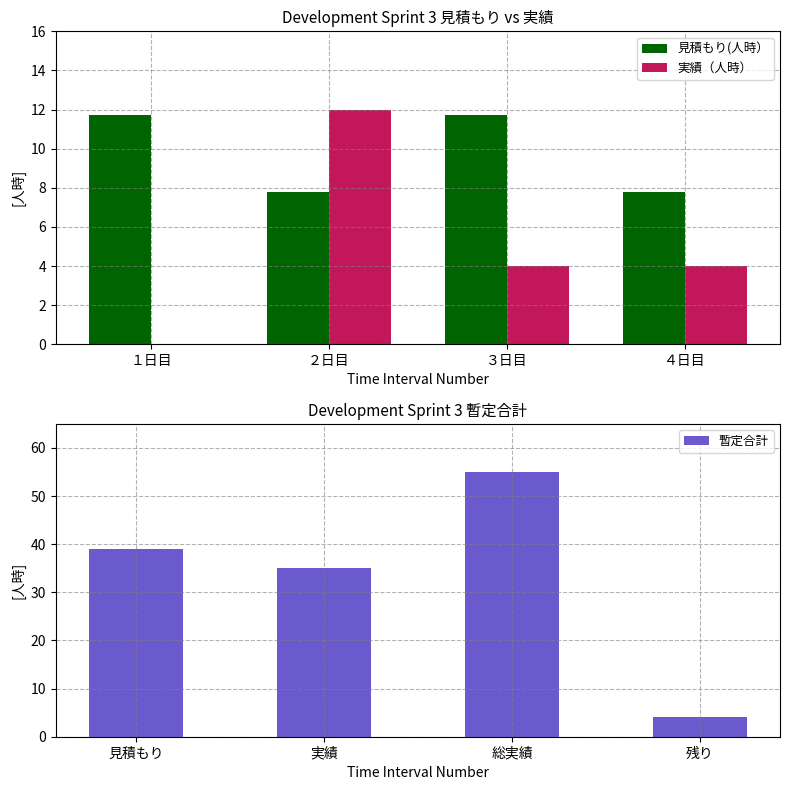

What is the difference between the second highest and minimum values in the 実績（人時） series?

4.0